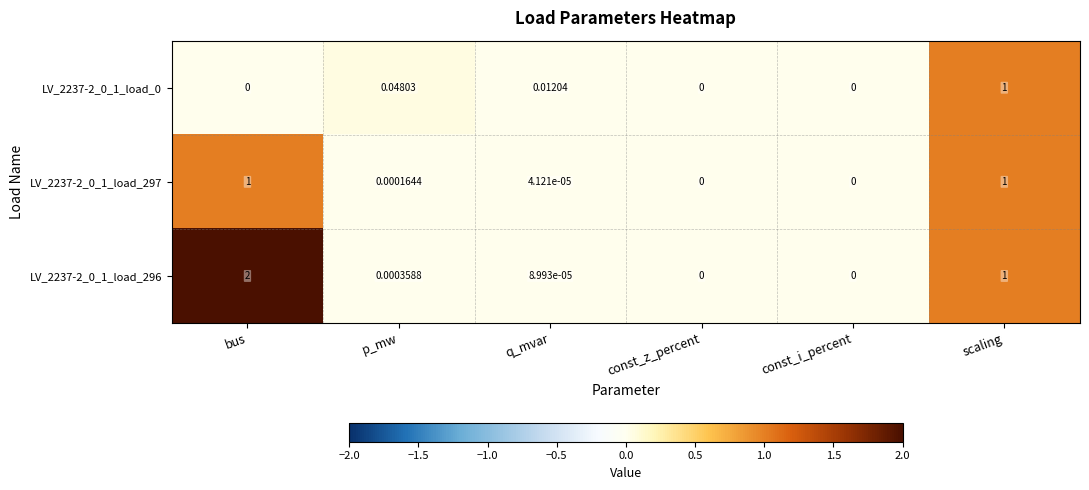

At which label does LV_2237-2_0_1_load_296 reach its peak?

bus